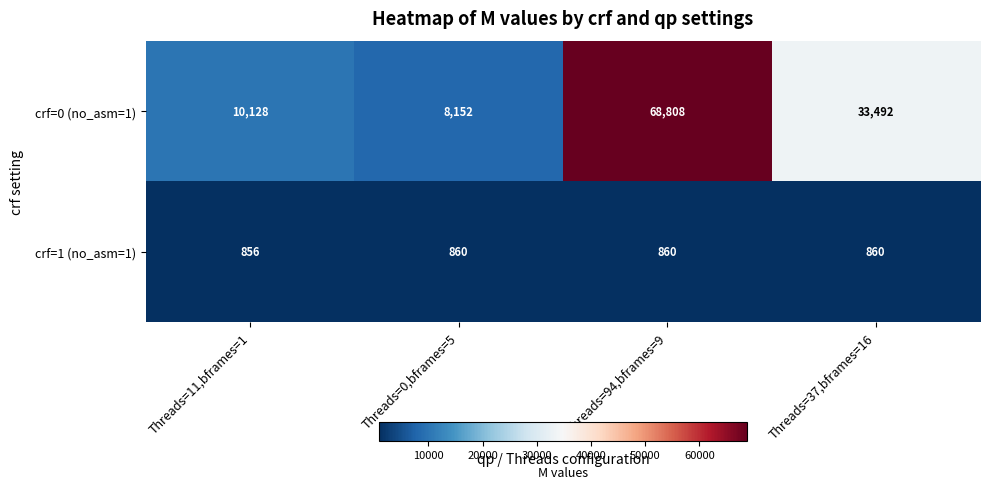

The crf=0 (no_asm=1) series shows 18302 at Threads=37,bframes=16. True or false?

False